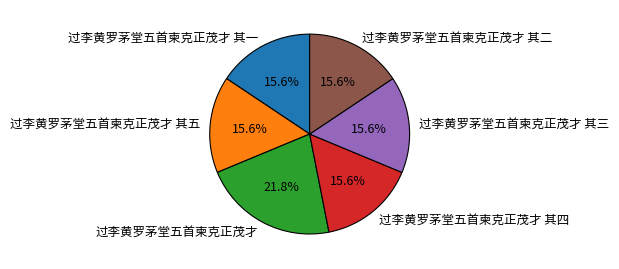

What percentage is the 过李黄罗茅堂五首柬克正茂才 slice, to the nearest percent?

22%